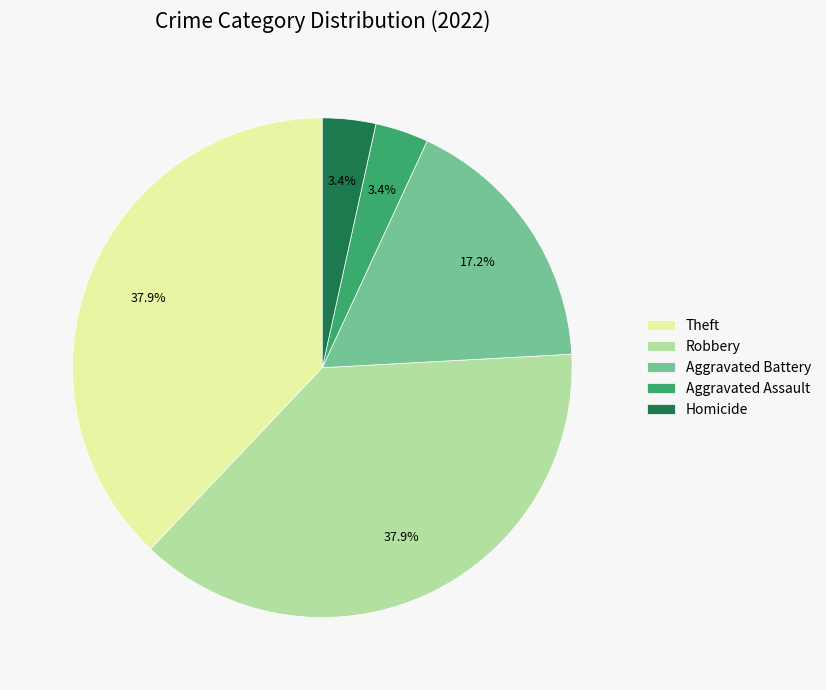

True or false: Homicide accounts for 3% of the total.

True